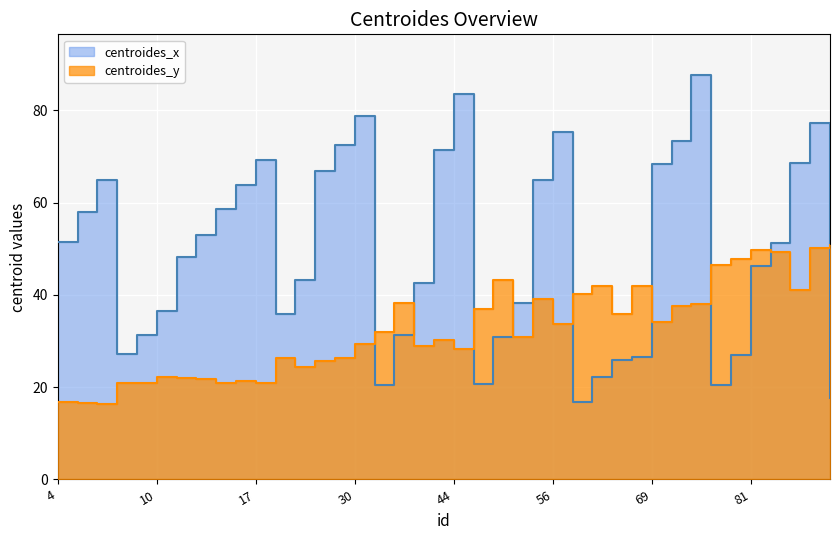

Is the value of centroides_x at 13 greater than the value of centroides_y at 87?

Yes